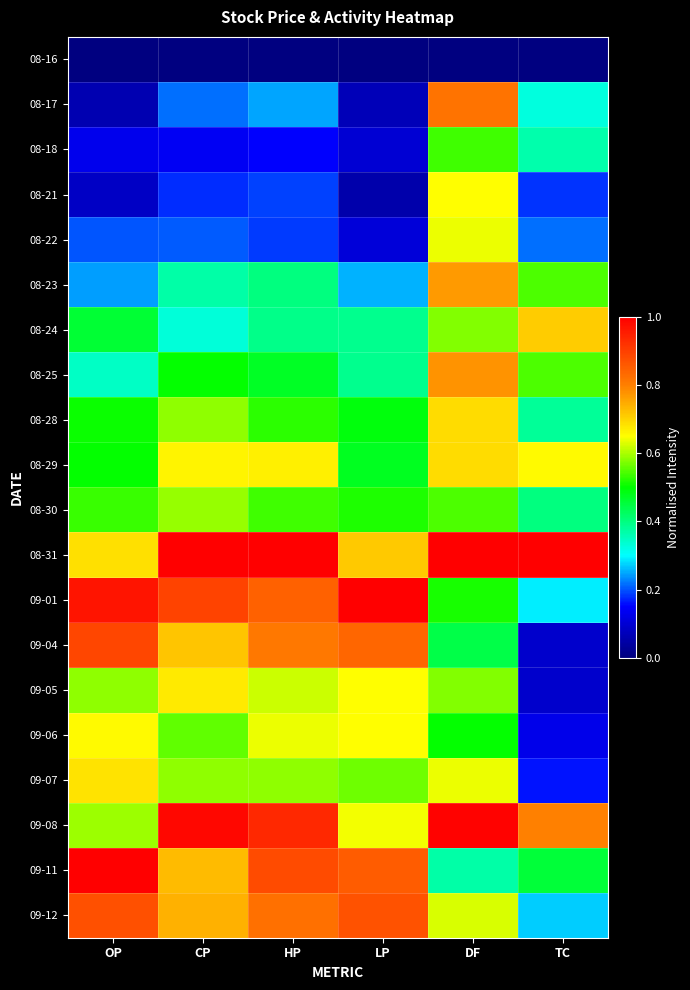

Reading left to right, extract all data points from this chart.

08-16: OP=0.0	CP=0.0	HP=0.0	LP=0.0	DF=0.0	TC=0.0
08-17: OP=0.1	CP=0.2	HP=0.2	LP=0.1	DF=0.8	TC=0.3
08-18: OP=0.1	CP=0.1	HP=0.1	LP=0.1	DF=0.5	TC=0.4
08-21: OP=0.1	CP=0.2	HP=0.2	LP=0.1	DF=0.7	TC=0.2
08-22: OP=0.2	CP=0.2	HP=0.2	LP=0.1	DF=0.6	TC=0.2
08-23: OP=0.2	CP=0.4	HP=0.4	LP=0.3	DF=0.8	TC=0.5
08-24: OP=0.5	CP=0.3	HP=0.4	LP=0.4	DF=0.6	TC=0.7
08-25: OP=0.3	CP=0.5	HP=0.5	LP=0.4	DF=0.8	TC=0.5
08-28: OP=0.5	CP=0.6	HP=0.5	LP=0.5	DF=0.7	TC=0.4
08-29: OP=0.5	CP=0.7	HP=0.7	LP=0.5	DF=0.7	TC=0.7
08-30: OP=0.5	CP=0.6	HP=0.5	LP=0.5	DF=0.5	TC=0.4
08-31: OP=0.7	CP=1.0	HP=1.0	LP=0.7	DF=1.0	TC=1.0
09-01: OP=1.0	CP=0.9	HP=0.8	LP=1.0	DF=0.5	TC=0.3
09-04: OP=0.9	CP=0.7	HP=0.8	LP=0.8	DF=0.4	TC=0.1
09-05: OP=0.6	CP=0.7	HP=0.6	LP=0.7	DF=0.6	TC=0.1
09-06: OP=0.7	CP=0.6	HP=0.6	LP=0.7	DF=0.5	TC=0.1
09-07: OP=0.7	CP=0.6	HP=0.6	LP=0.6	DF=0.6	TC=0.2
09-08: OP=0.6	CP=1.0	HP=0.9	LP=0.6	DF=1.0	TC=0.8
09-11: OP=1.0	CP=0.7	HP=0.9	LP=0.9	DF=0.4	TC=0.5
09-12: OP=0.9	CP=0.7	HP=0.8	LP=0.9	DF=0.6	TC=0.3